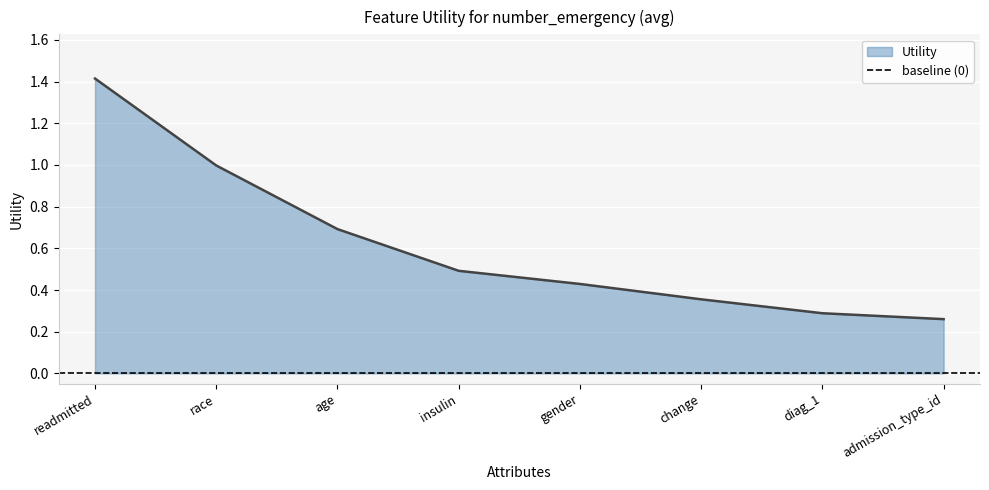

List the labels in order of value, smallest first.

admission_type_id, diag_1, change, gender, insulin, age, race, readmitted